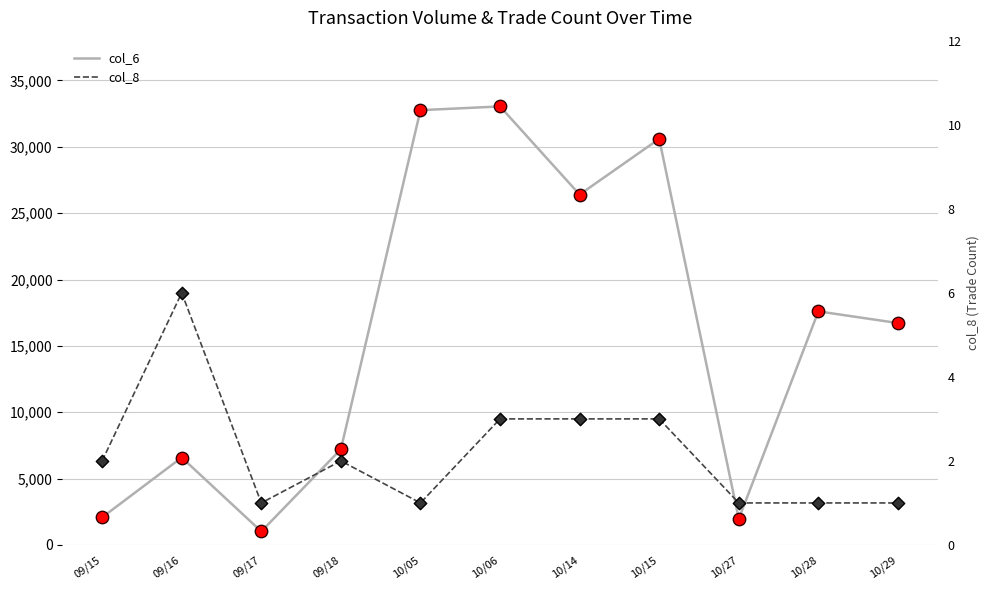

Is the value of col_8 at 10/29 greater than the value of col_6 at 10/05?

No